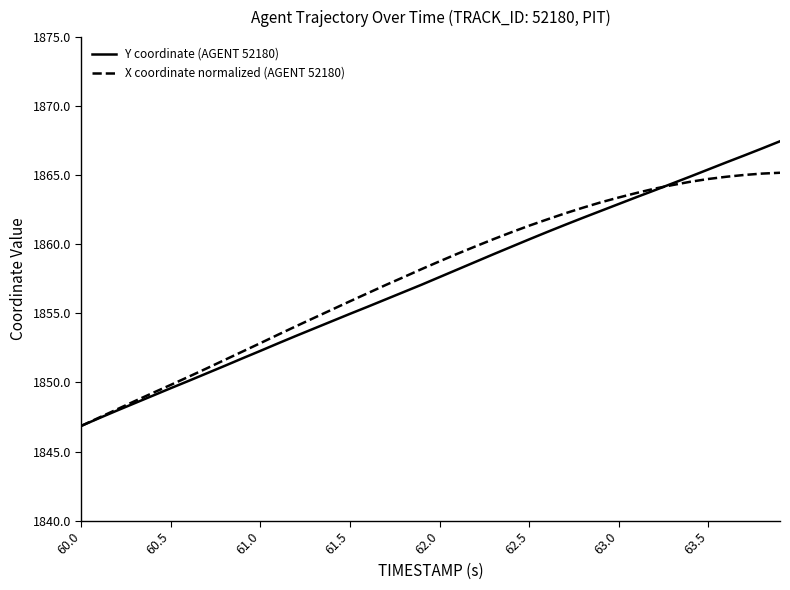

Which series has the widest spread of values?

Y coordinate (AGENT 52180)